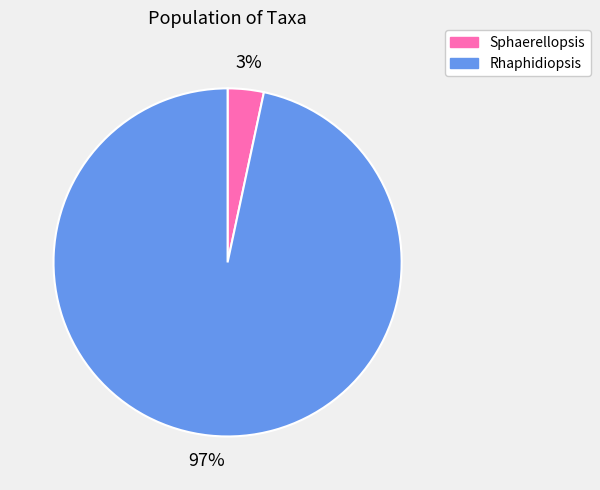

To the nearest percent, what percentage of the pie is Sphaerellopsis?

3%